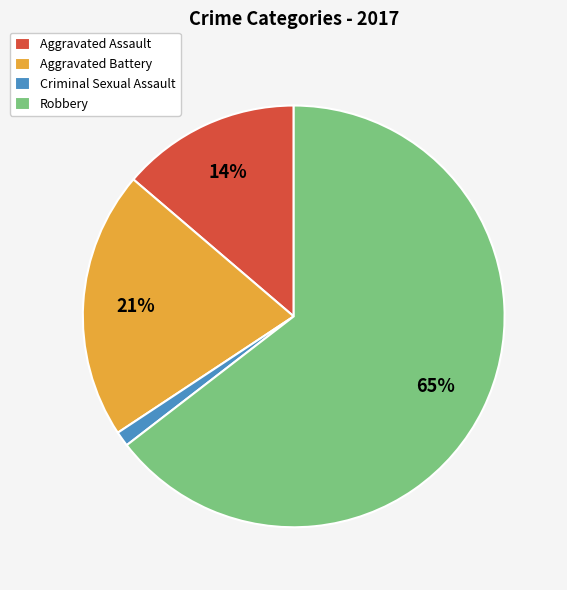

Count the number of slices in the pie.

4